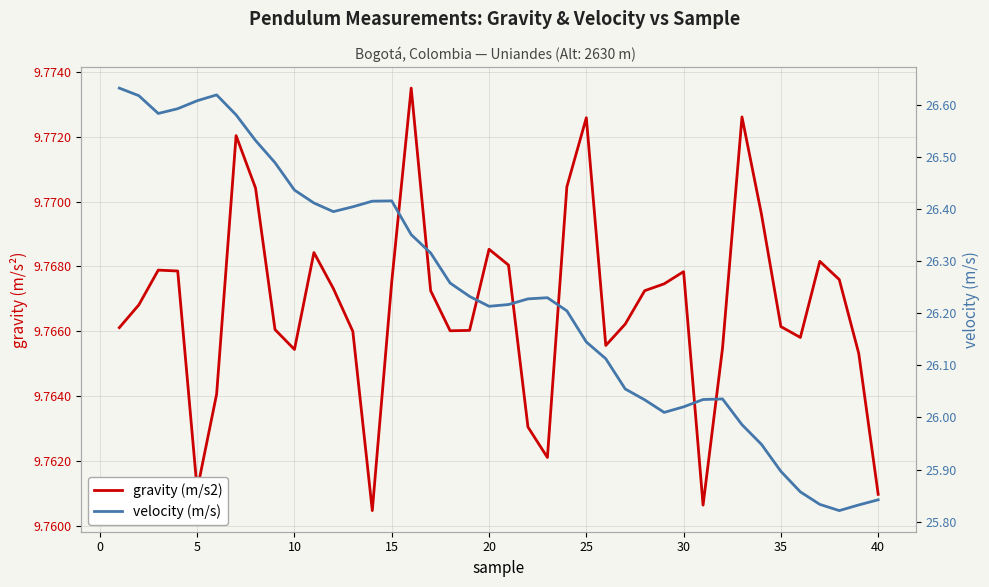

Count the number of categories in the chart.

40